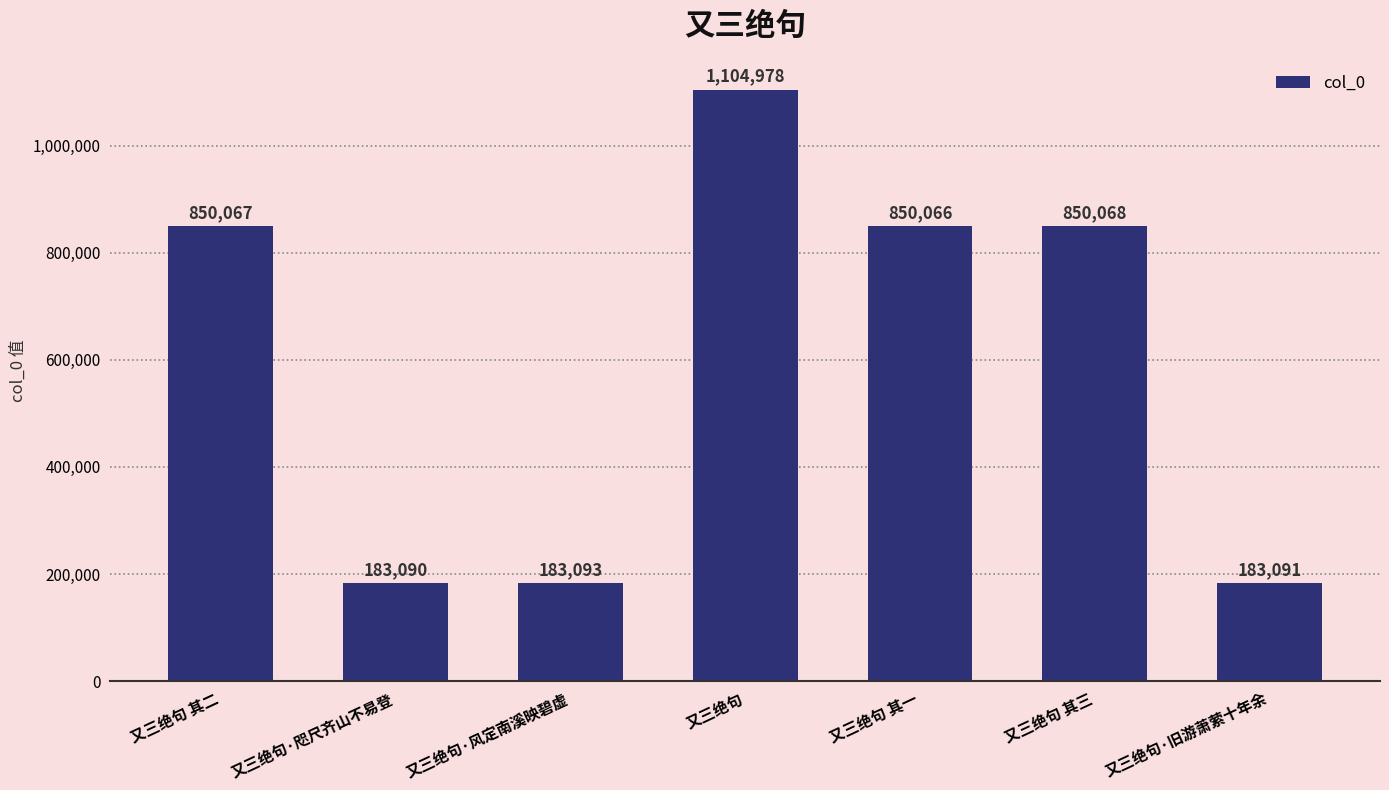

The chart shows a value of 1499388 at 又三绝句 其二. True or false?

False